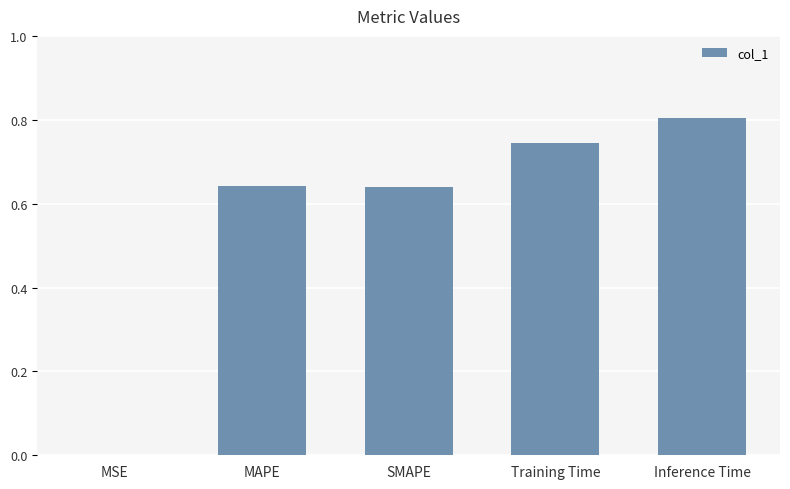

Is it true that the value at Training Time is 1.0?

False